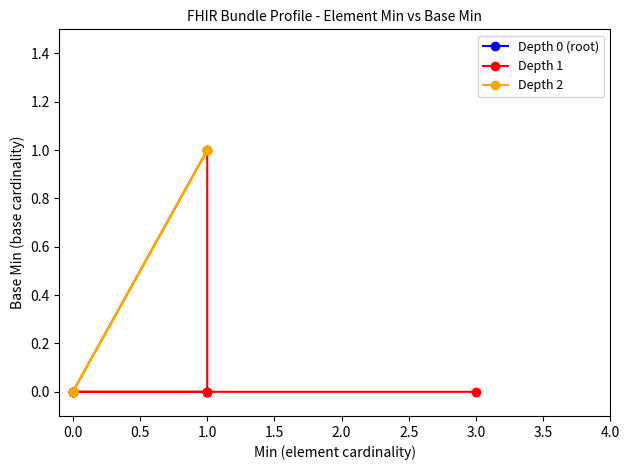

True or false: Min has more than 1 interior local peaks.

False